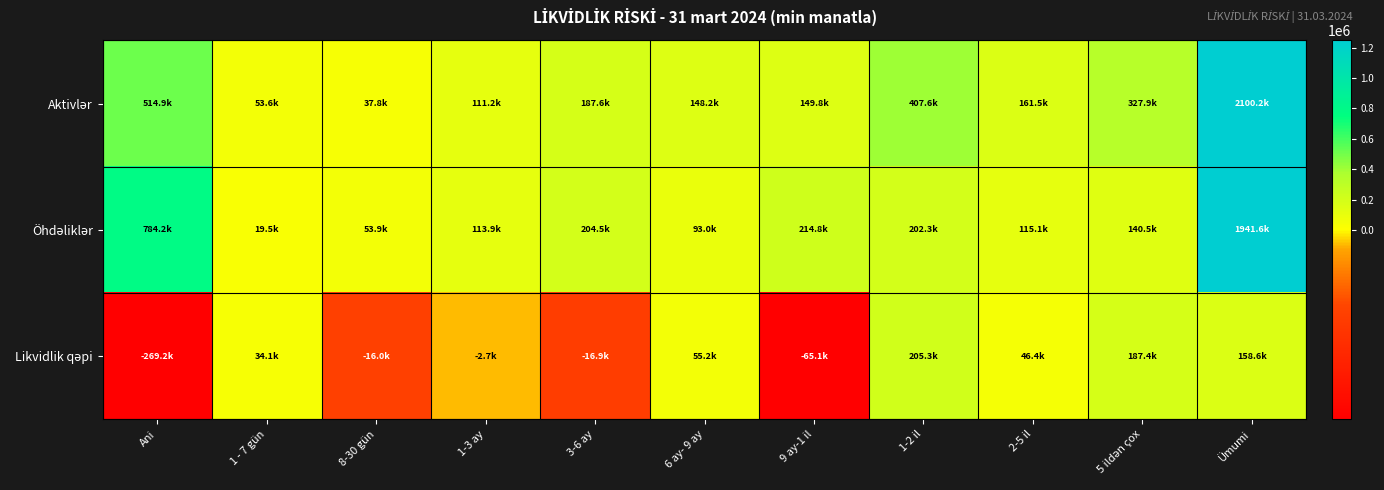

At 1 - 7 gün, list the series in order from largest to smallest.

Aktivlər, Likvidlik qəpi, Öhdəliklər